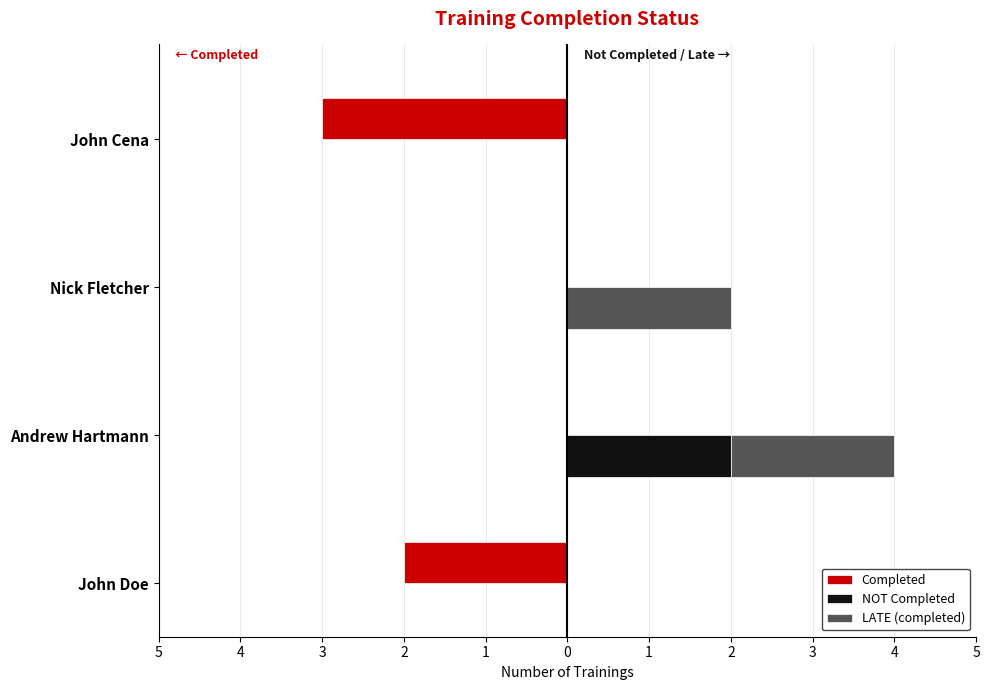

What is the difference between the second highest and minimum values in the LATE (completed) series?

2